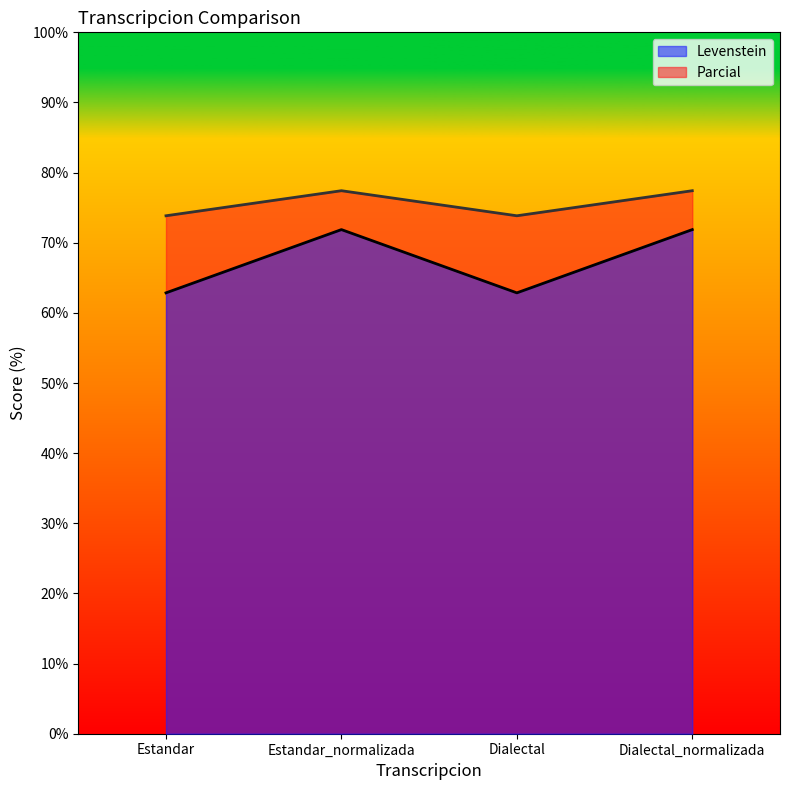

The Parcial series shows 77.4 at Dialectal_normalizada. True or false?

True